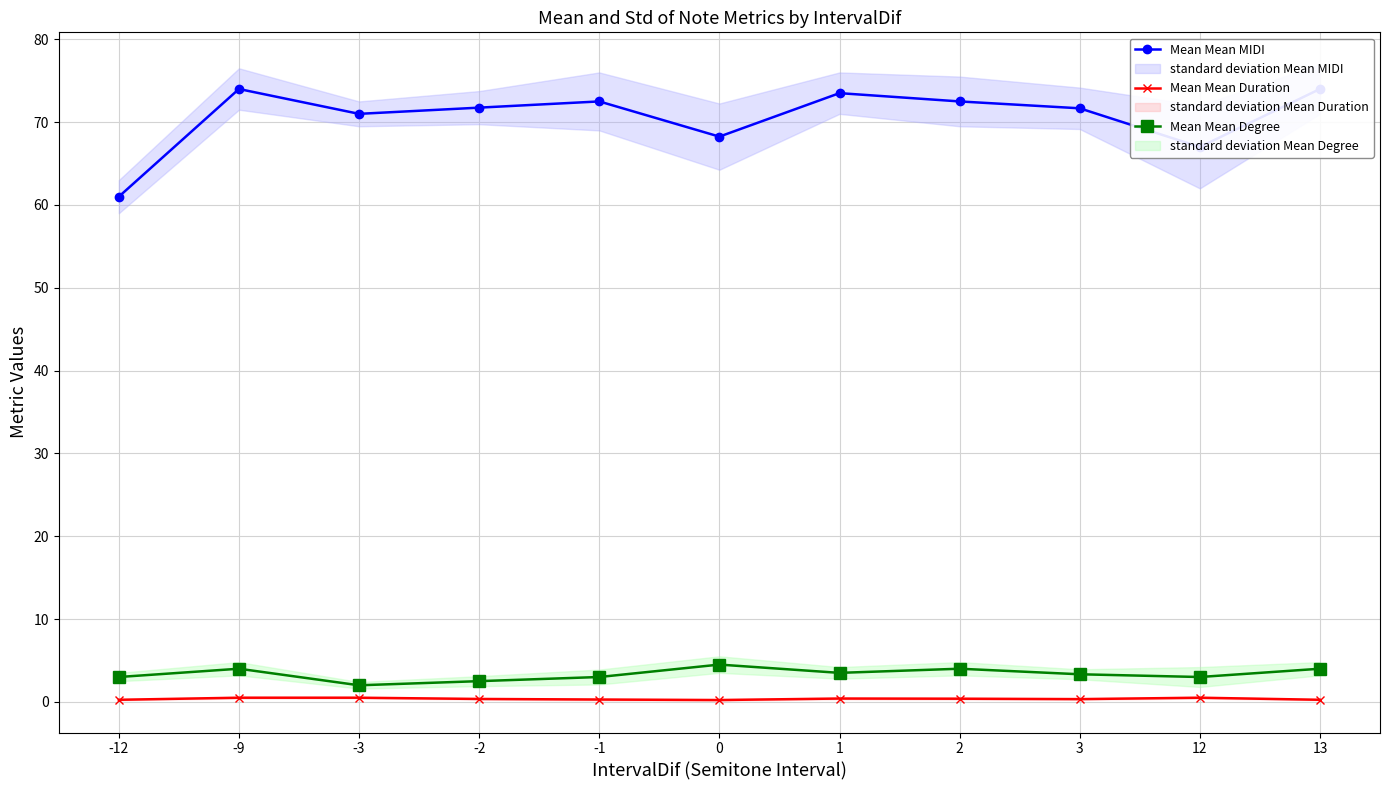

What is the difference between the highest and lowest values at 3?

71.3